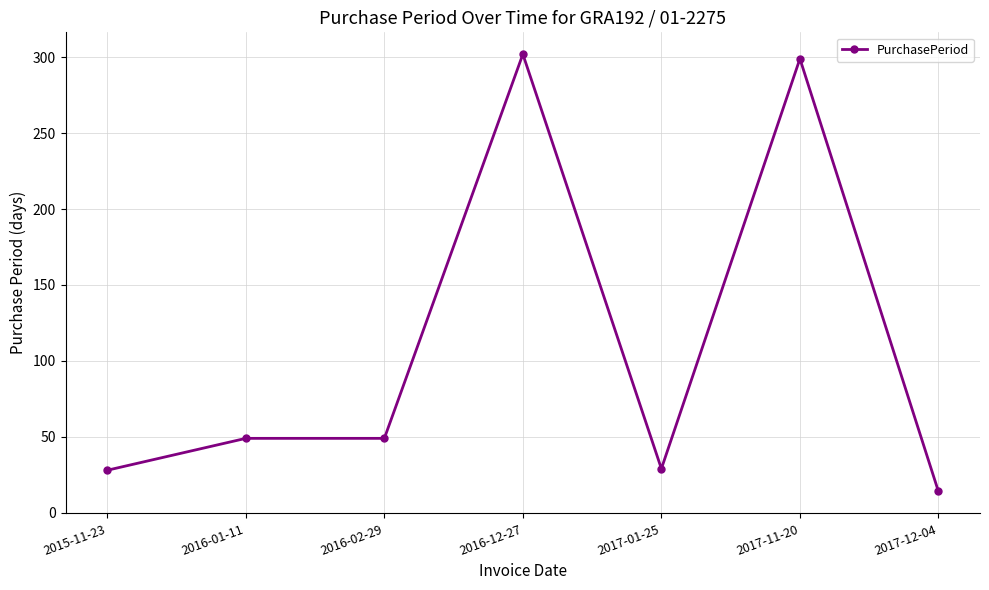

What is the value of the 5th point from the left?

29